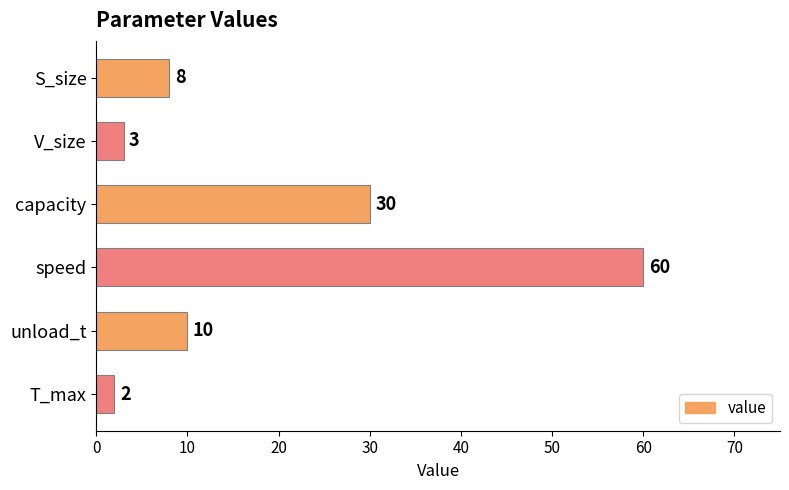

Which category has the highest value across all series?

speed